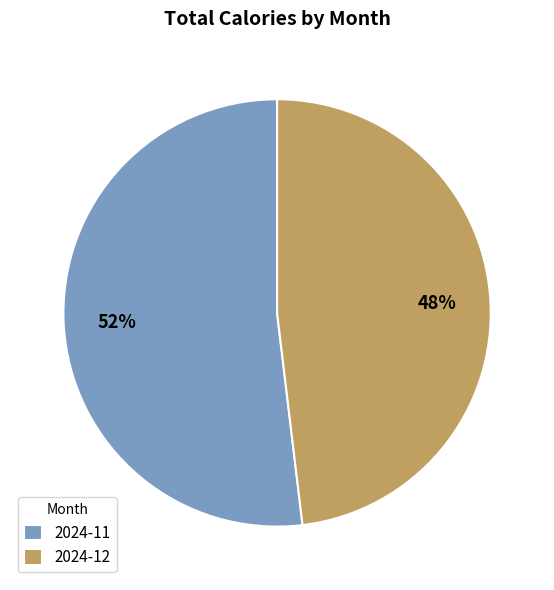

Does 2024-11 represent more than half of the total?

Yes